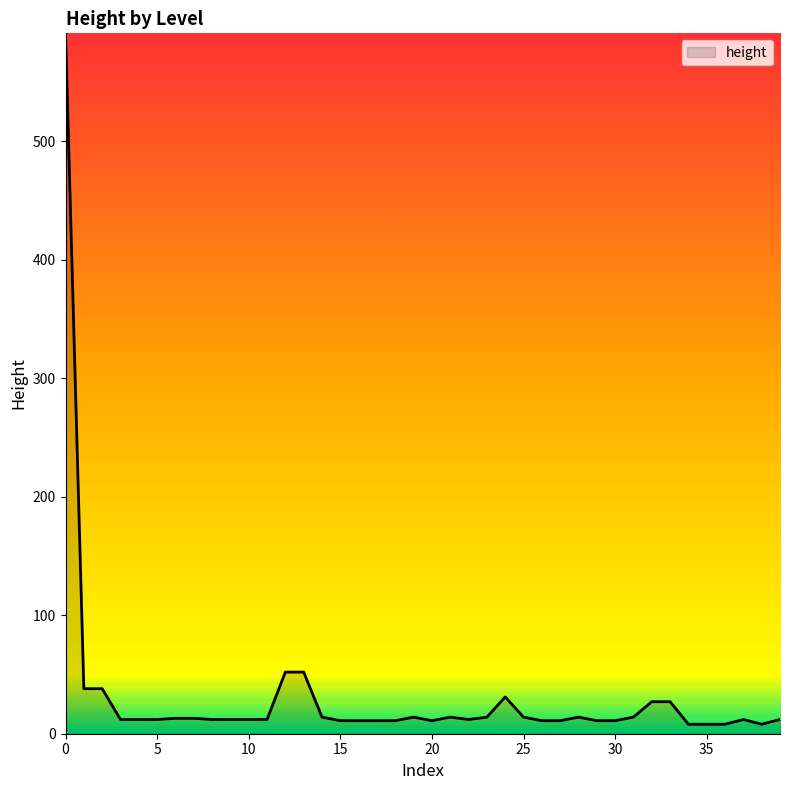

What is the difference between the maximum and minimum values?

583